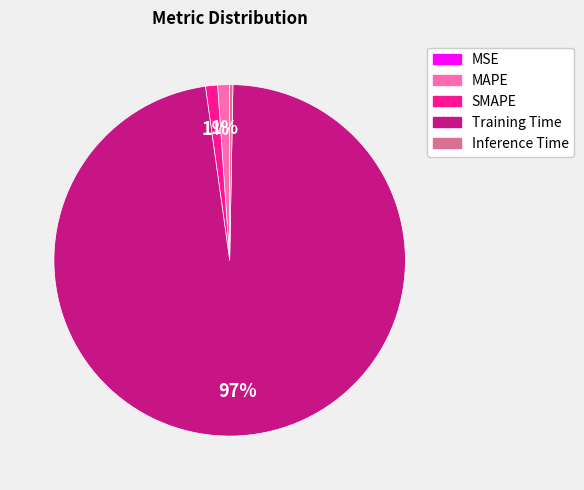

The SMAPE slice represents 11% of the pie. True or false?

False